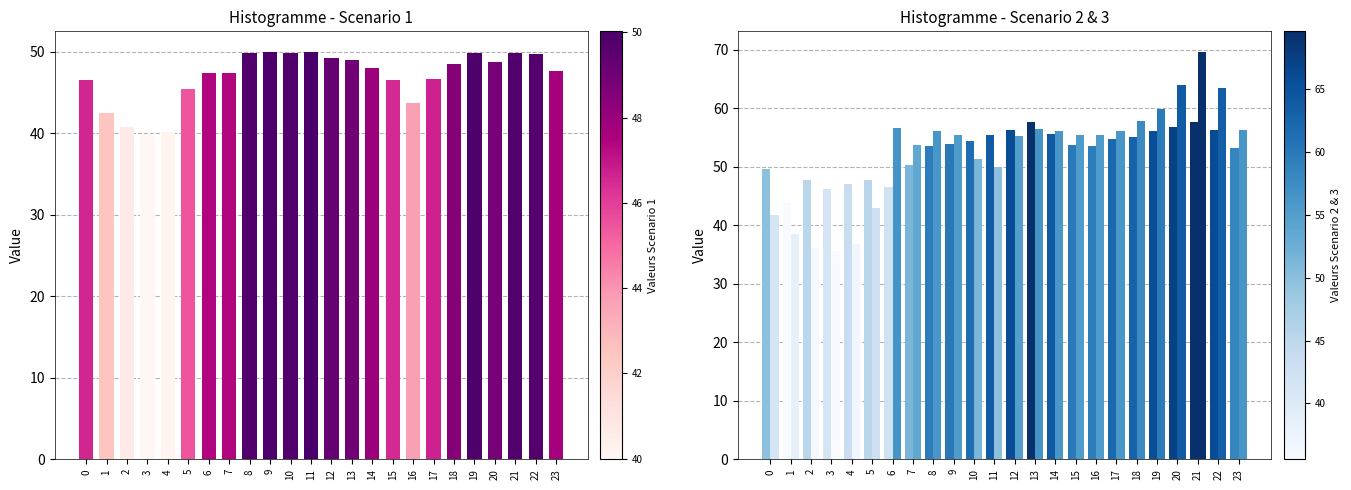

True or false: Scenario 3 has a value of 53.7 at 7.

True